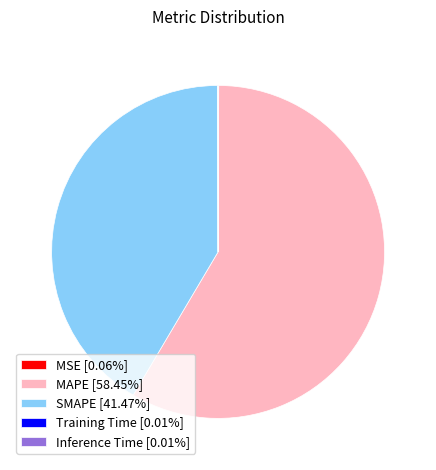

Is there any slice that represents more than half of the pie?

Yes